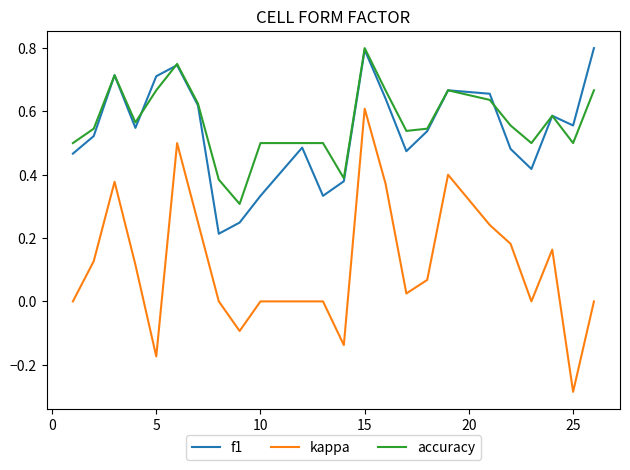

True or false: accuracy and kappa intersect in this chart.

False